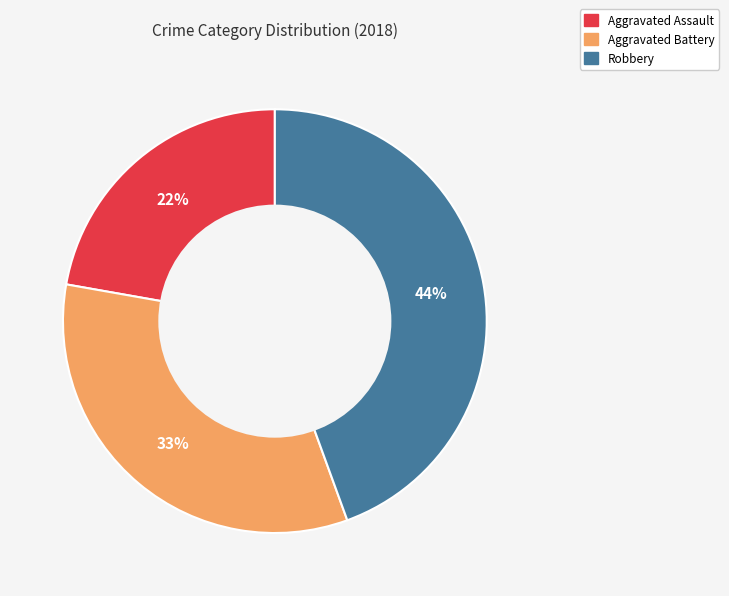

How many segments does this pie chart have?

3